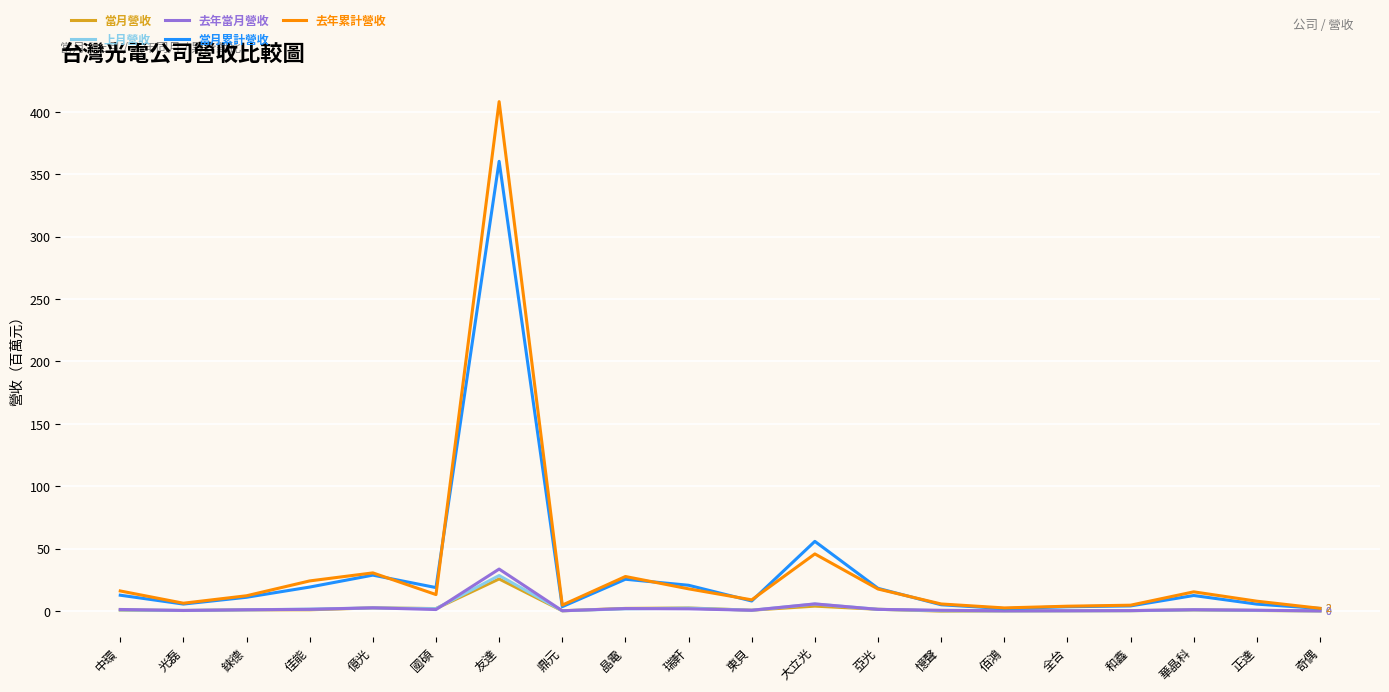

Between 東貝 and 大立光, which series saw the biggest shift?

當月累計營收